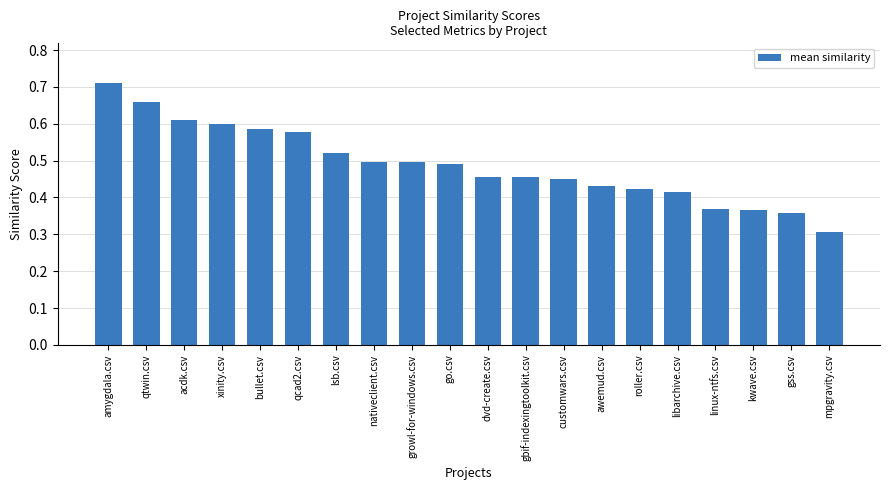

At which category does the chart reach its minimum across all series?

mpgravity.csv